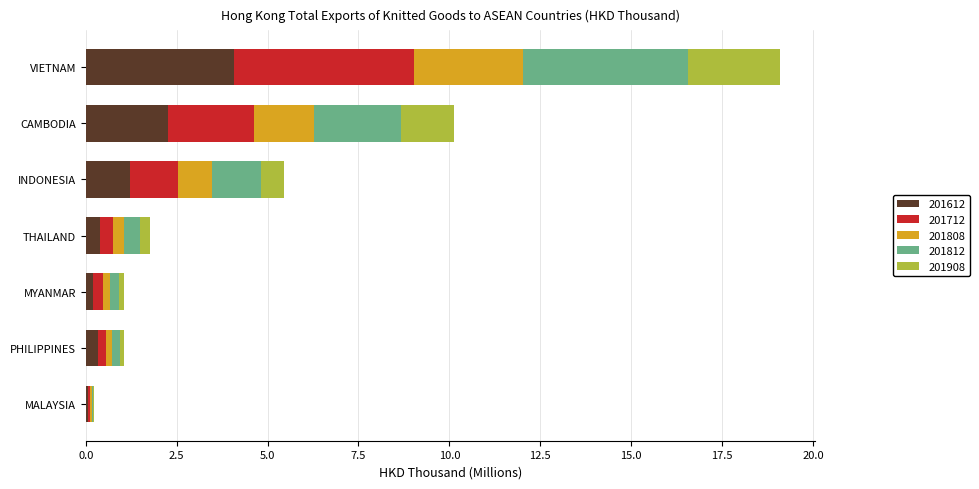

At which category is the sum across all series the highest?

VIETNAM